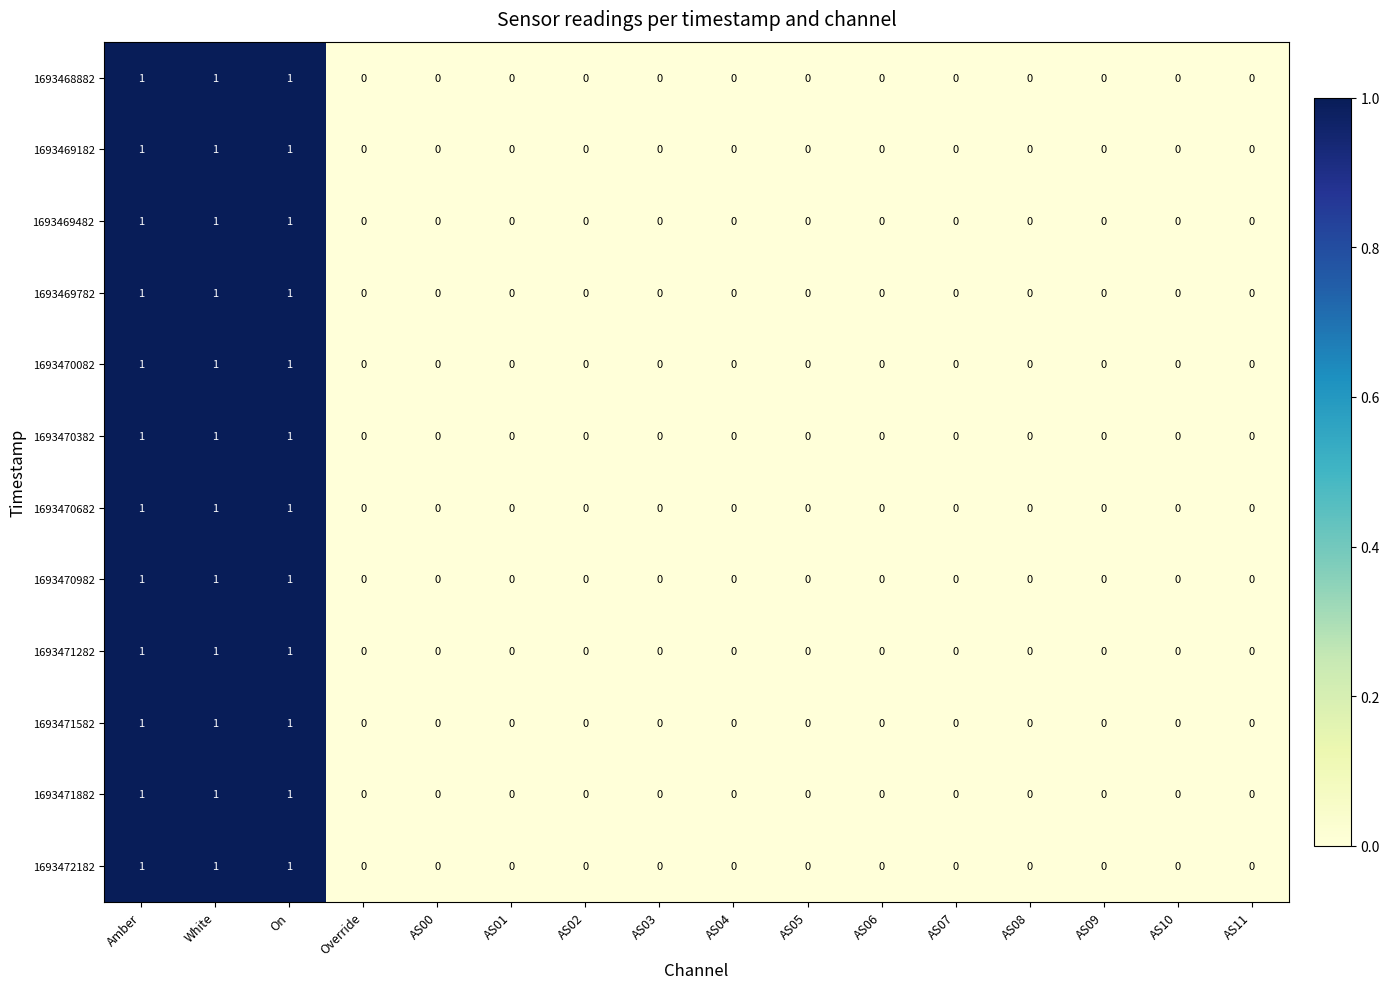

The value of 1693469782 at AS04 is 0. True or false?

True